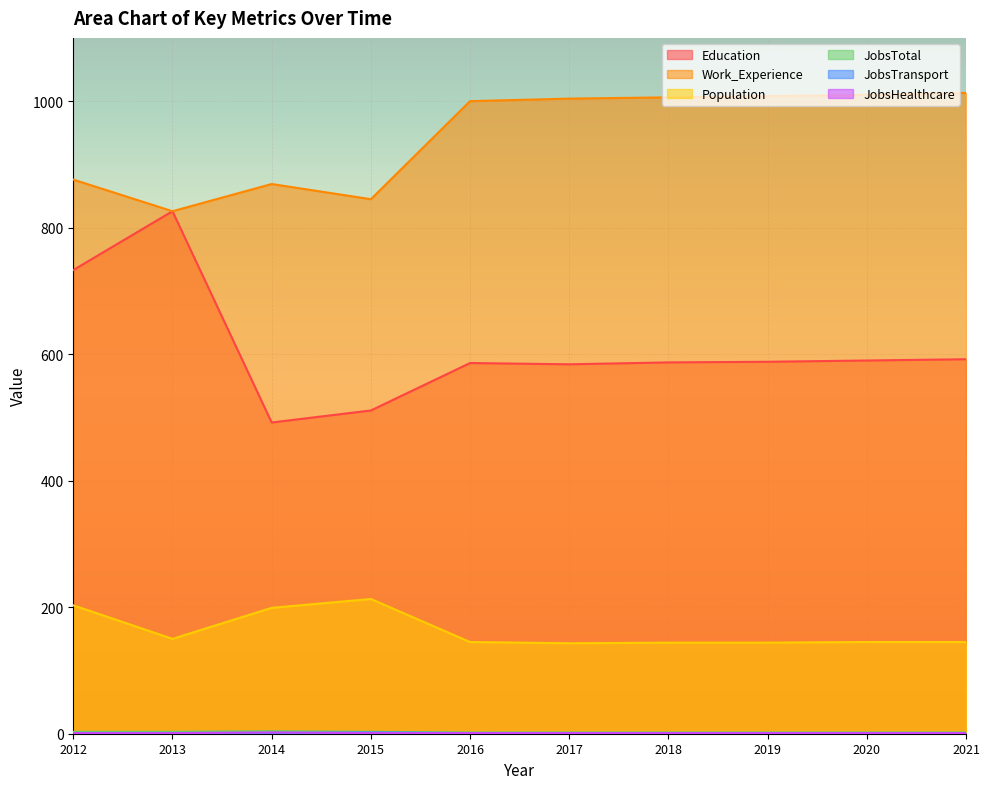

Which has a higher value, 2018 or 2017?

2018